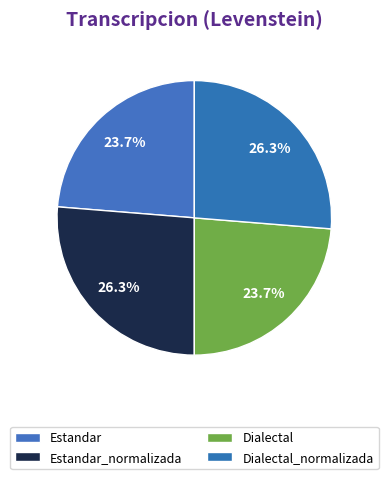

Is Dialectal_normalizada the majority of the pie?

No